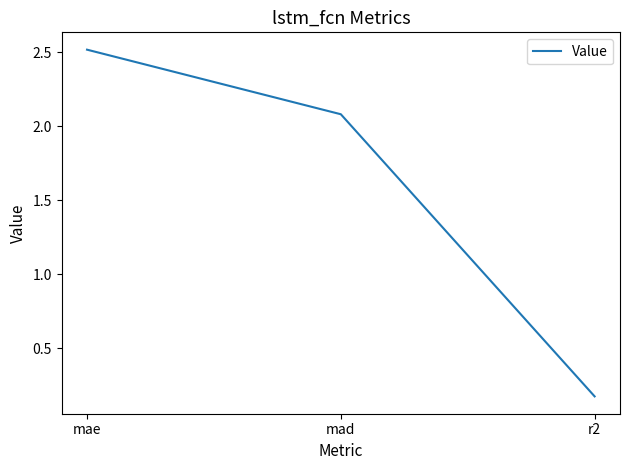

What is the sum of all values?

4.8